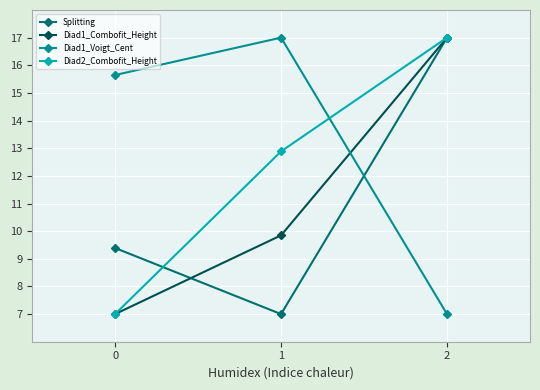

At which label is Diad2_Combofit_Height closest to 12?

1